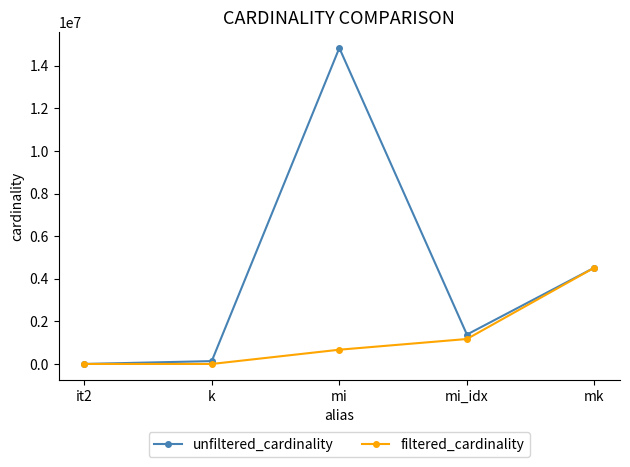

Which series has the largest total across all categories?

unfiltered_cardinality